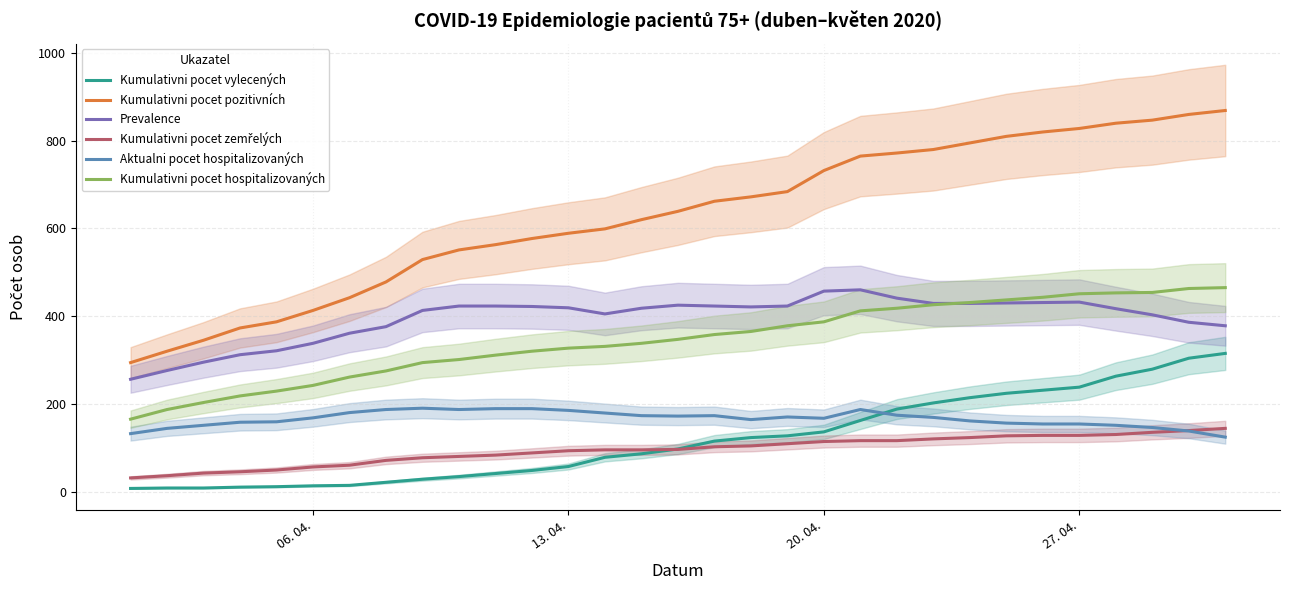

What is the lowest value of the Kumulativni pocet pozitivních series?

294